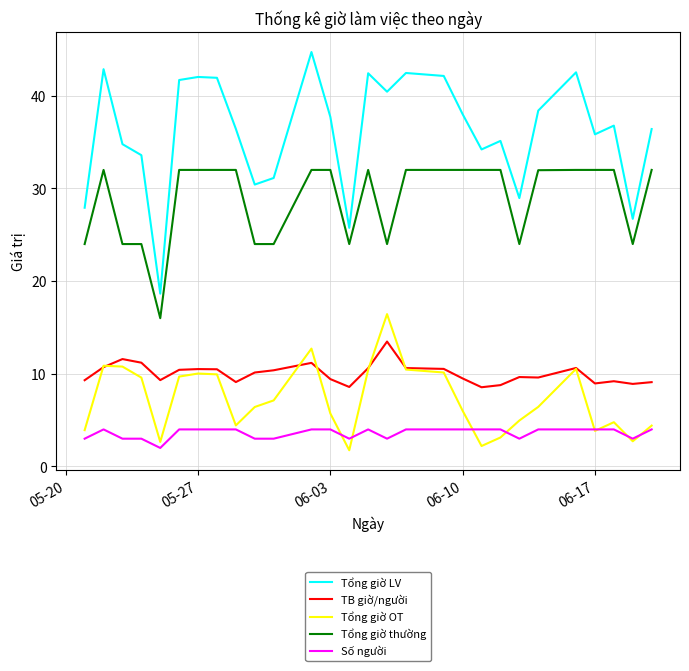

What is the average value of the TB giờ/người series?

10.0